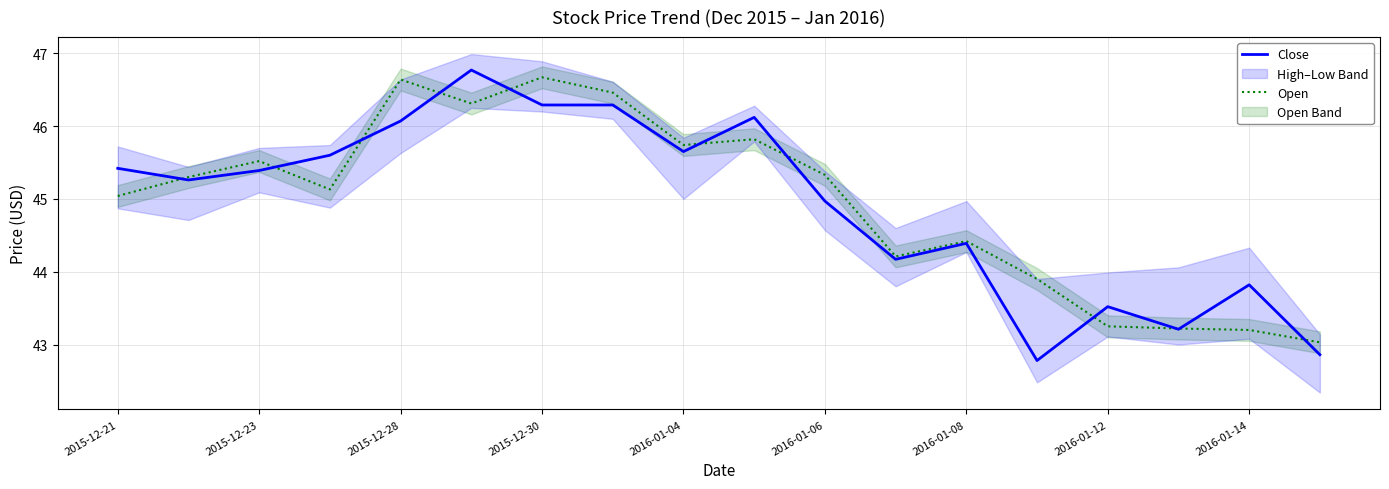

Which series ends up on top after the final intersection of Open and Close?

Open